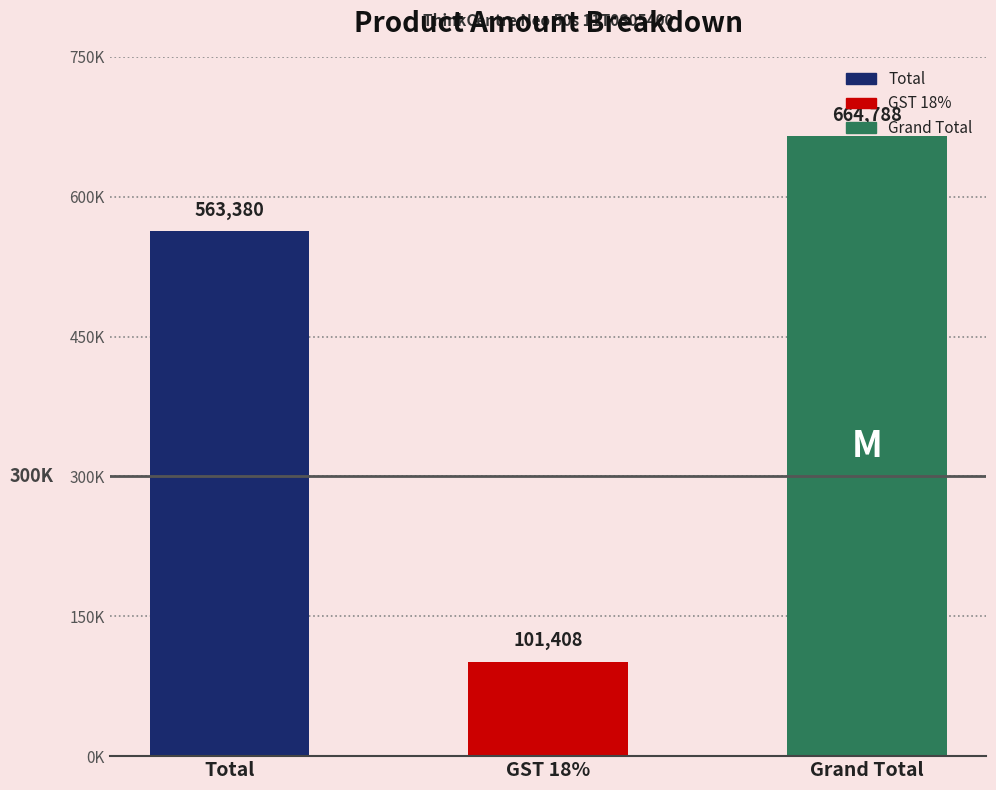

What is the ratio of the value at Total to the value at Grand Total?

0.8